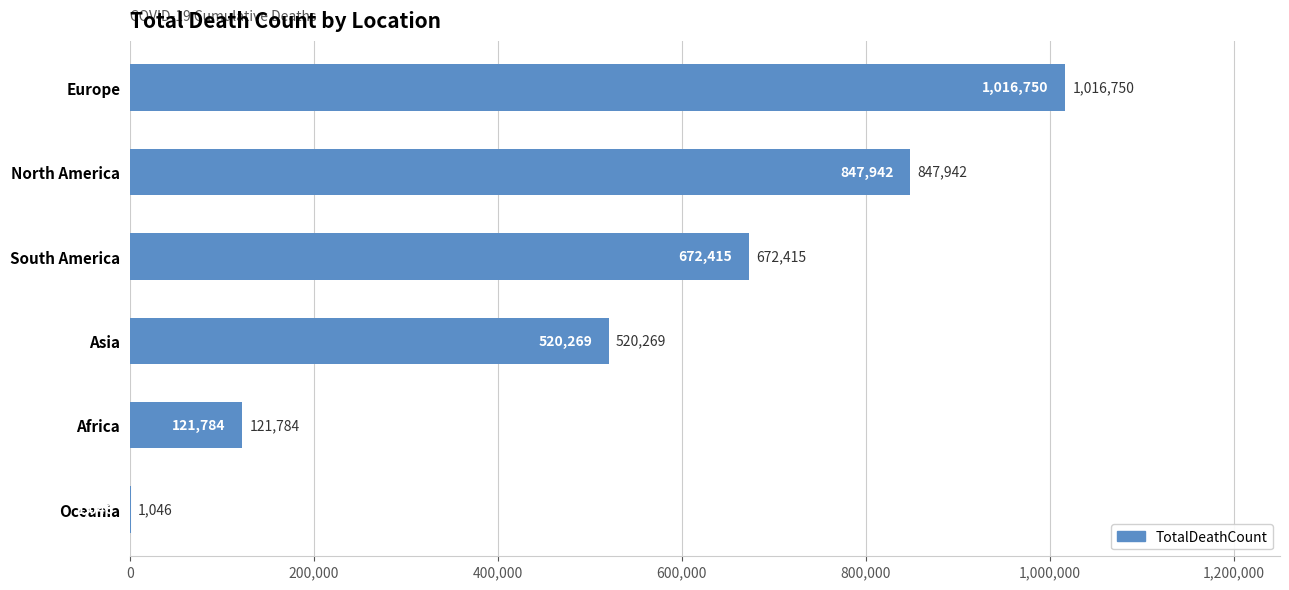

How many series are shown in this chart?

1